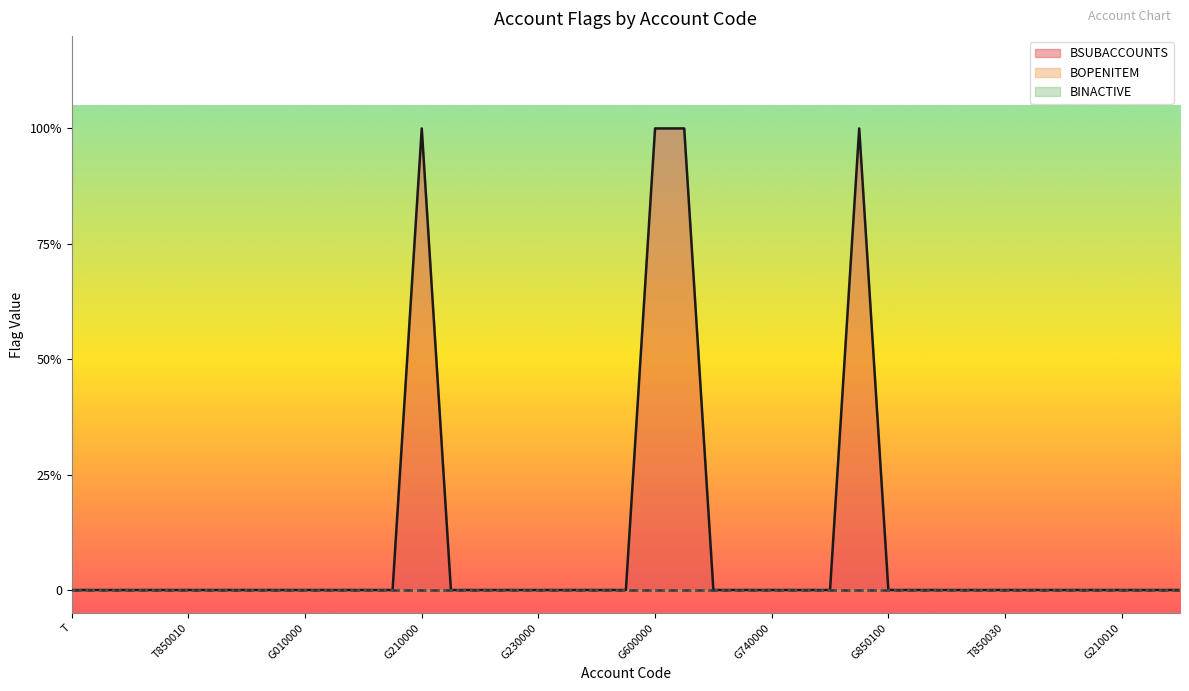

Which series has the largest total across all categories?

BSUBACCOUNTS